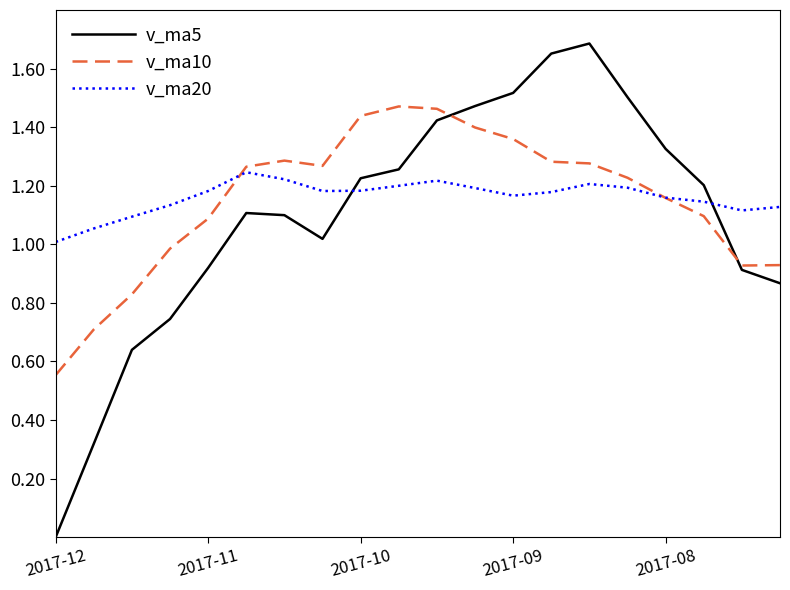

Which series ends up on top after the final intersection of v_ma5 and v_ma20?

v_ma20